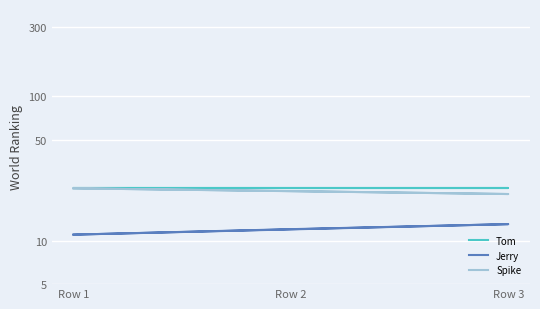

Count the number of data series in this chart.

3